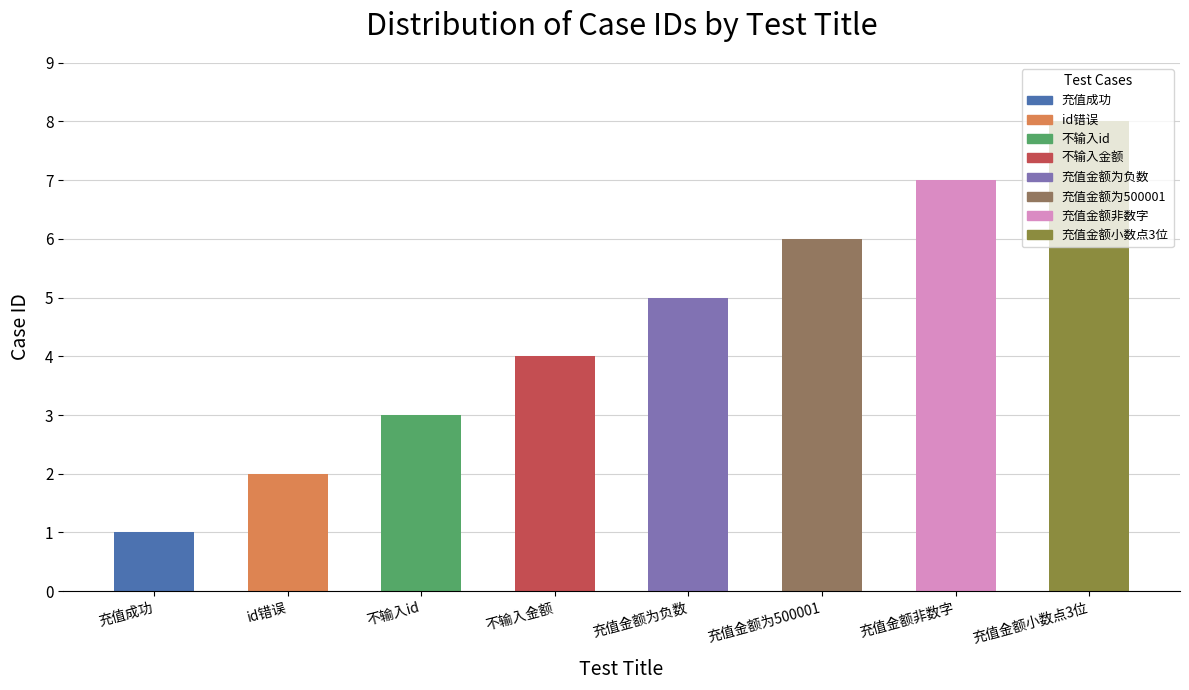

Reading right to left, what are all the values shown in this chart?

充值金额小数点3位=8	充值金额非数字=7	充值金额为500001=6	充值金额为负数=5	不输入金额=4	不输入id=3	id错误=2	充值成功=1